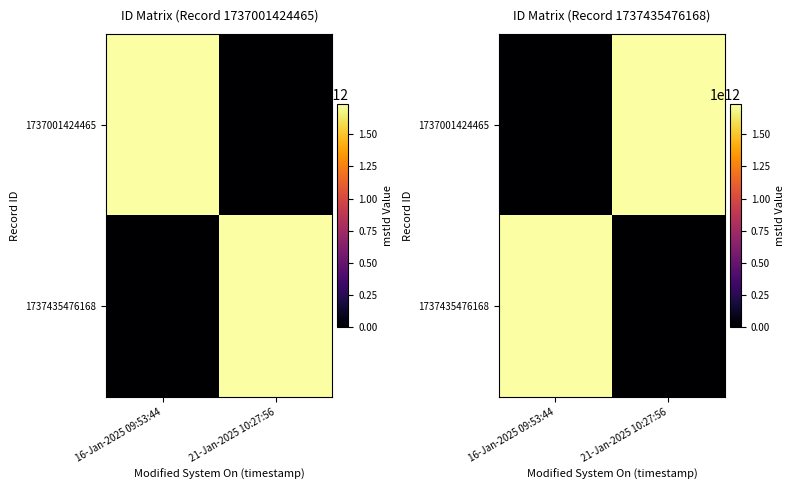

Rank the series by their maximum value, from lowest to highest.

1737435476168, 1737001424465